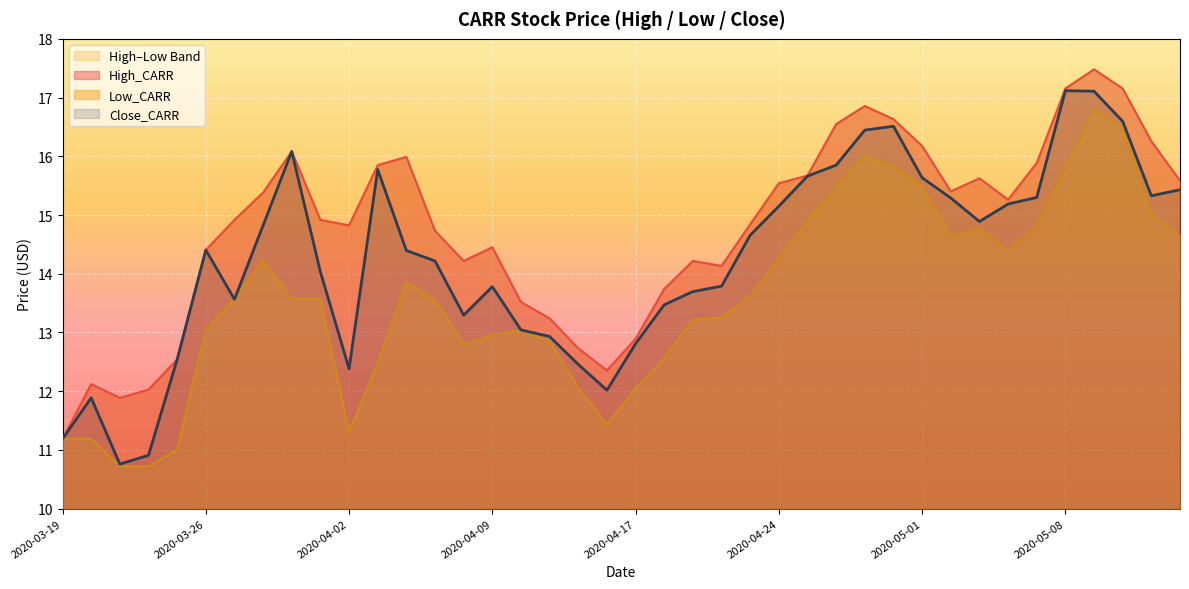

The Low_CARR series shows 16.5 at 2020-05-12. True or false?

True